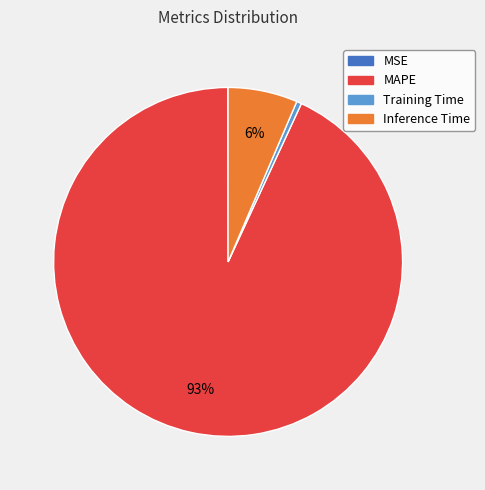

Does Training Time account for over 50% of the chart?

No